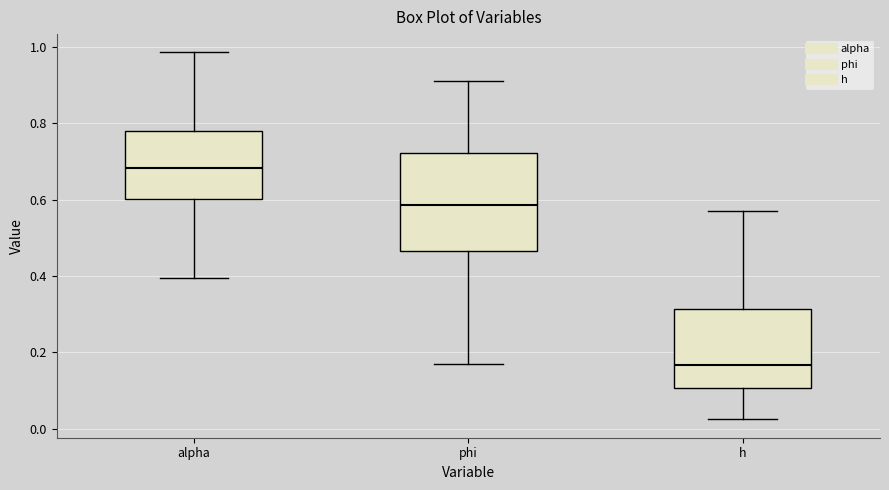

Which box has the highest median line?

alpha